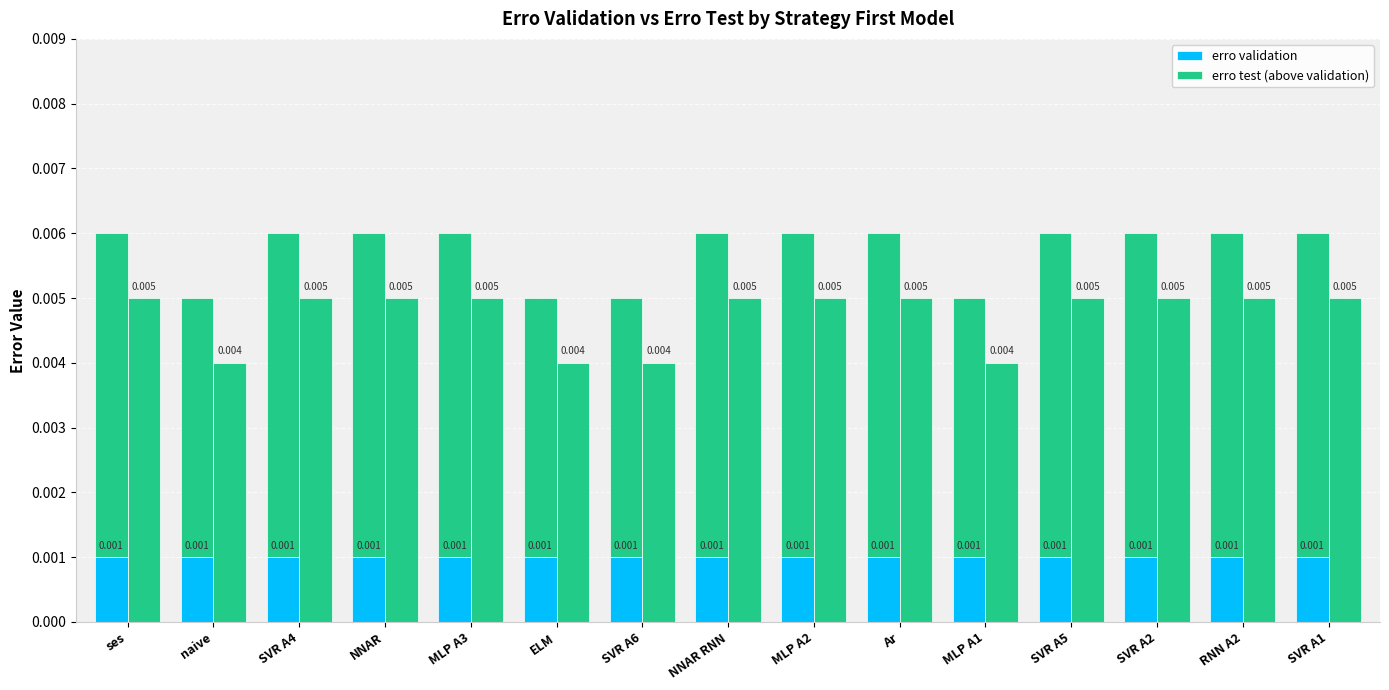

What position from the right is NNAR?

12